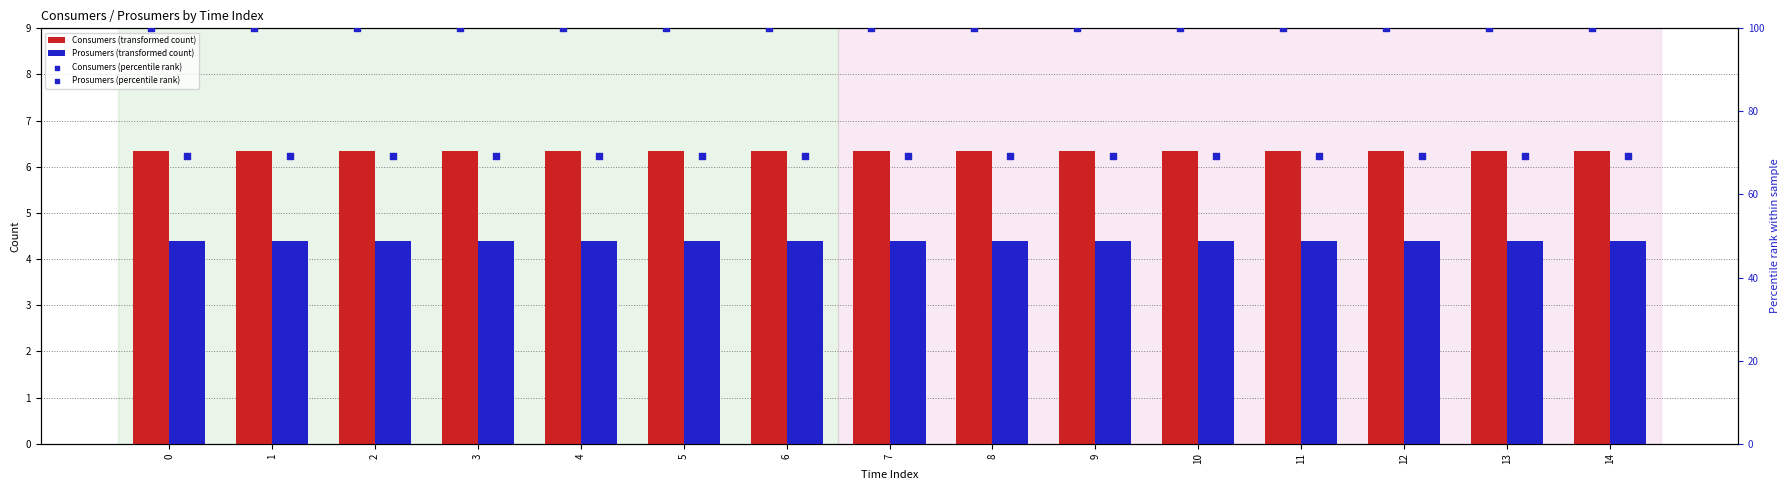

Which series contains the lowest Y value?

Prosumers (transformed count)